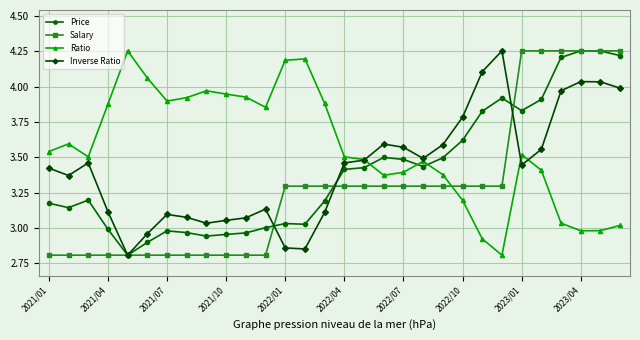

Which series has the largest total across all categories?

Ratio